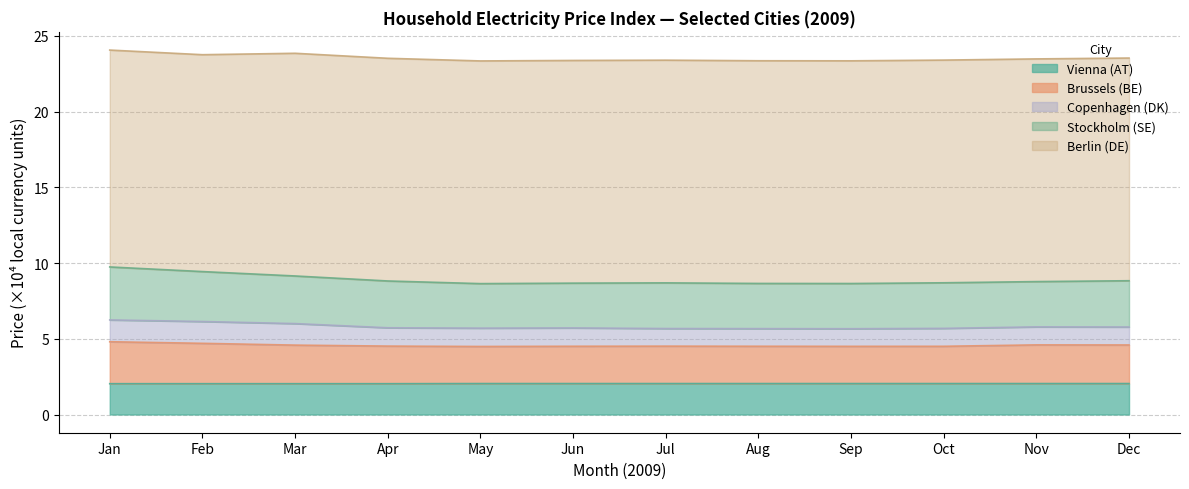

Which series has the largest range (max minus min)?

Stockholm (SE)